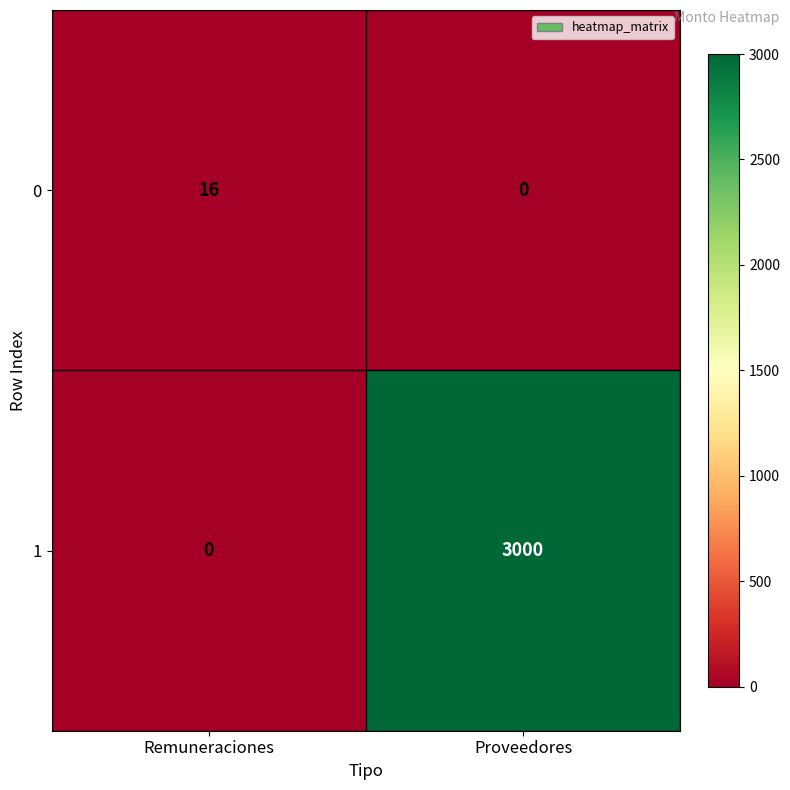

Between Remuneraciones and Proveedores, which series saw the biggest shift?

1